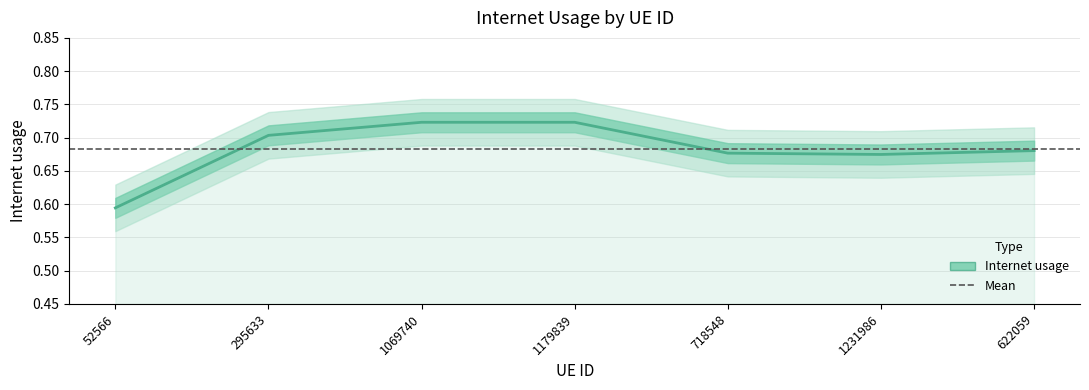

What is the change in value from 52566 to 1069740?

+0.1